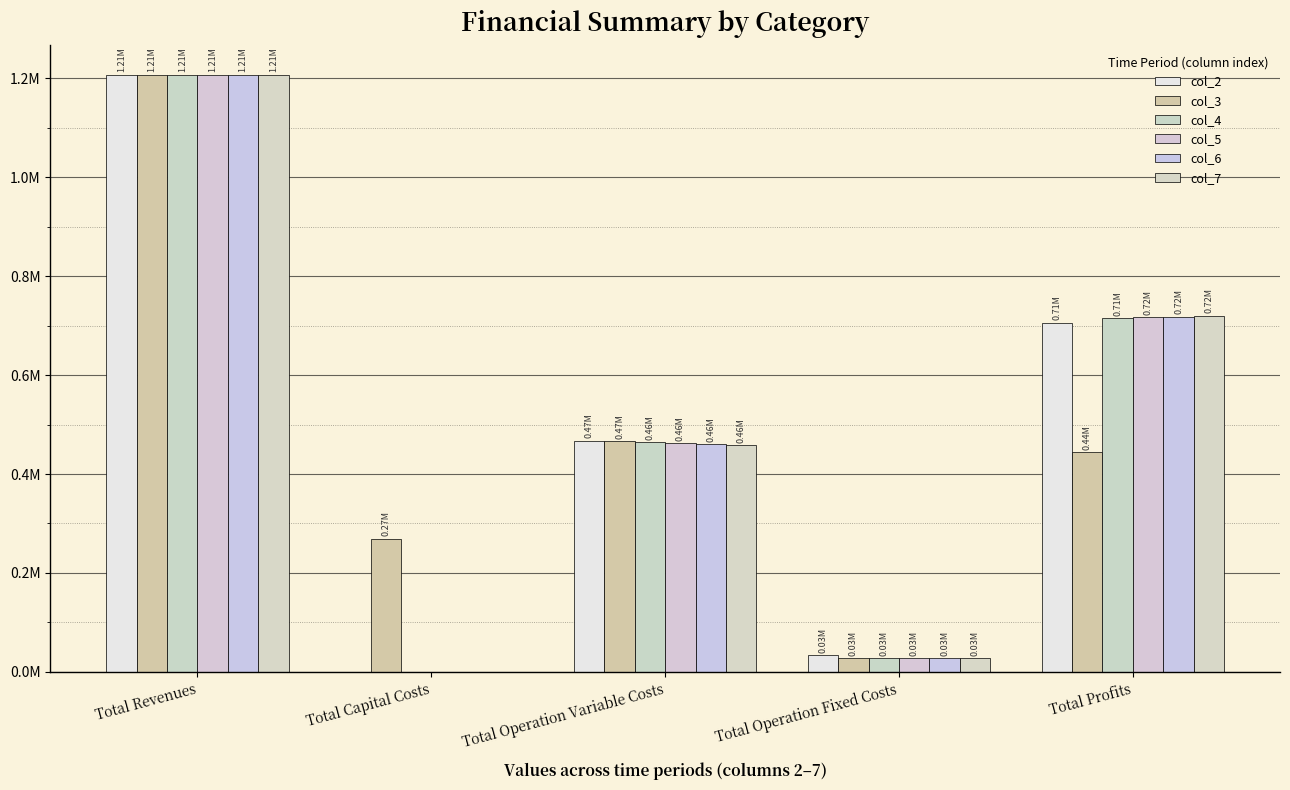

Between Total Capital Costs and Total Operation Fixed Costs, which series saw the biggest shift?

col_3